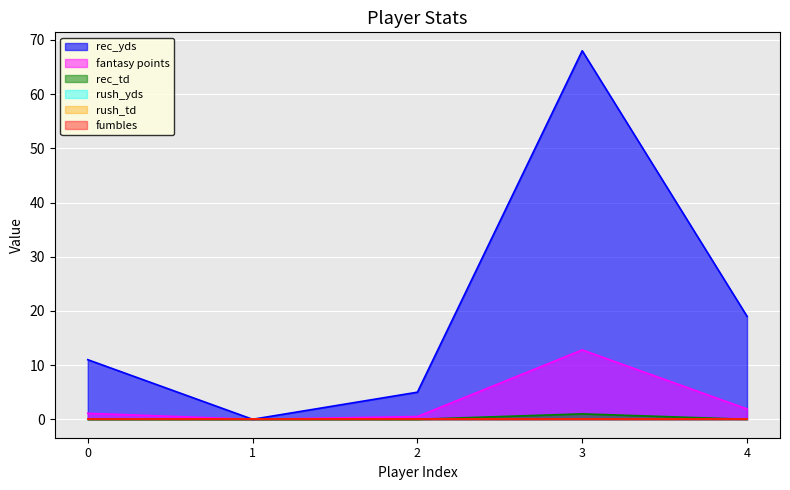

Reading right to left, extract all data points from this chart.

rec_yds: 4=19.0	3=68.0	2=5.0	1=0.0	0=11.0
fantasy points: 4=1.9	3=12.8	2=0.5	1=0.0	0=1.1
rec_td: 4=0.0	3=1.0	2=0.0	1=0.0	0=0.0